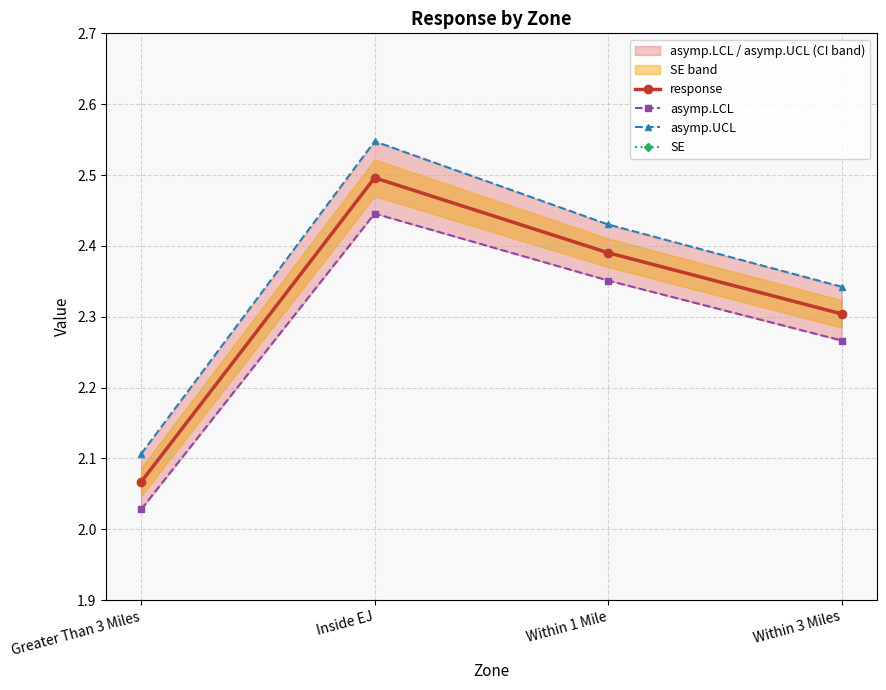

What is the difference between the response values at Within 3 Miles and Greater Than 3 Miles?

0.2